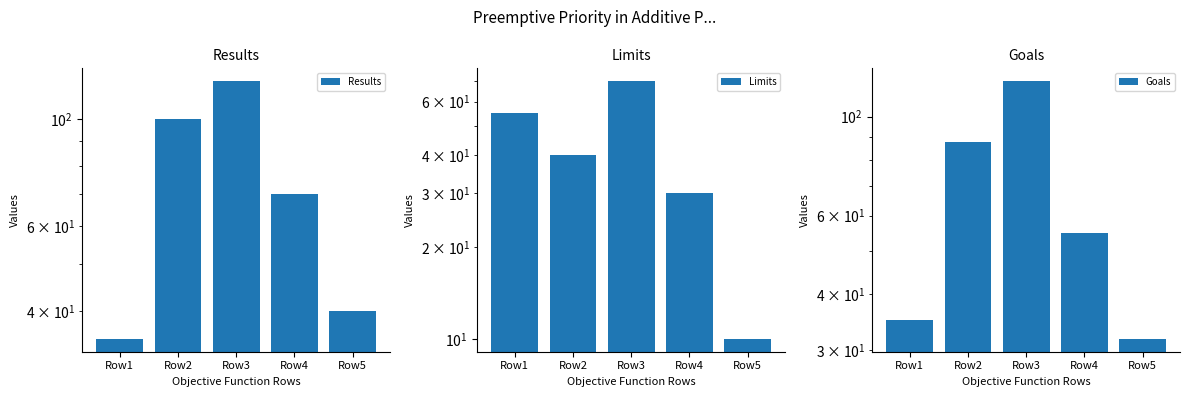

Are the bars grouped side by side (vs. stacked)?

Yes